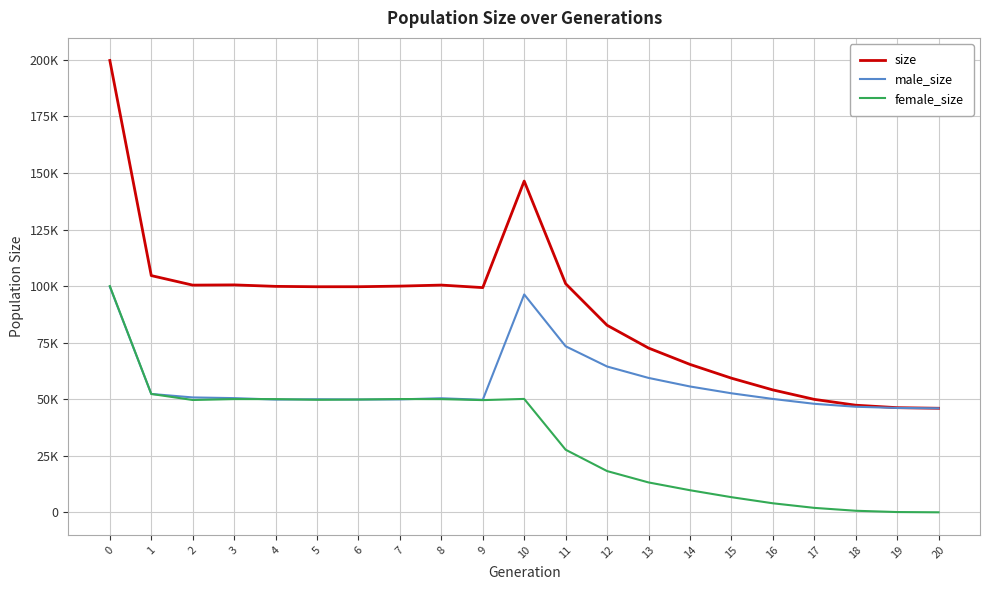

What are all the series names shown in the legend?

size, male_size, female_size